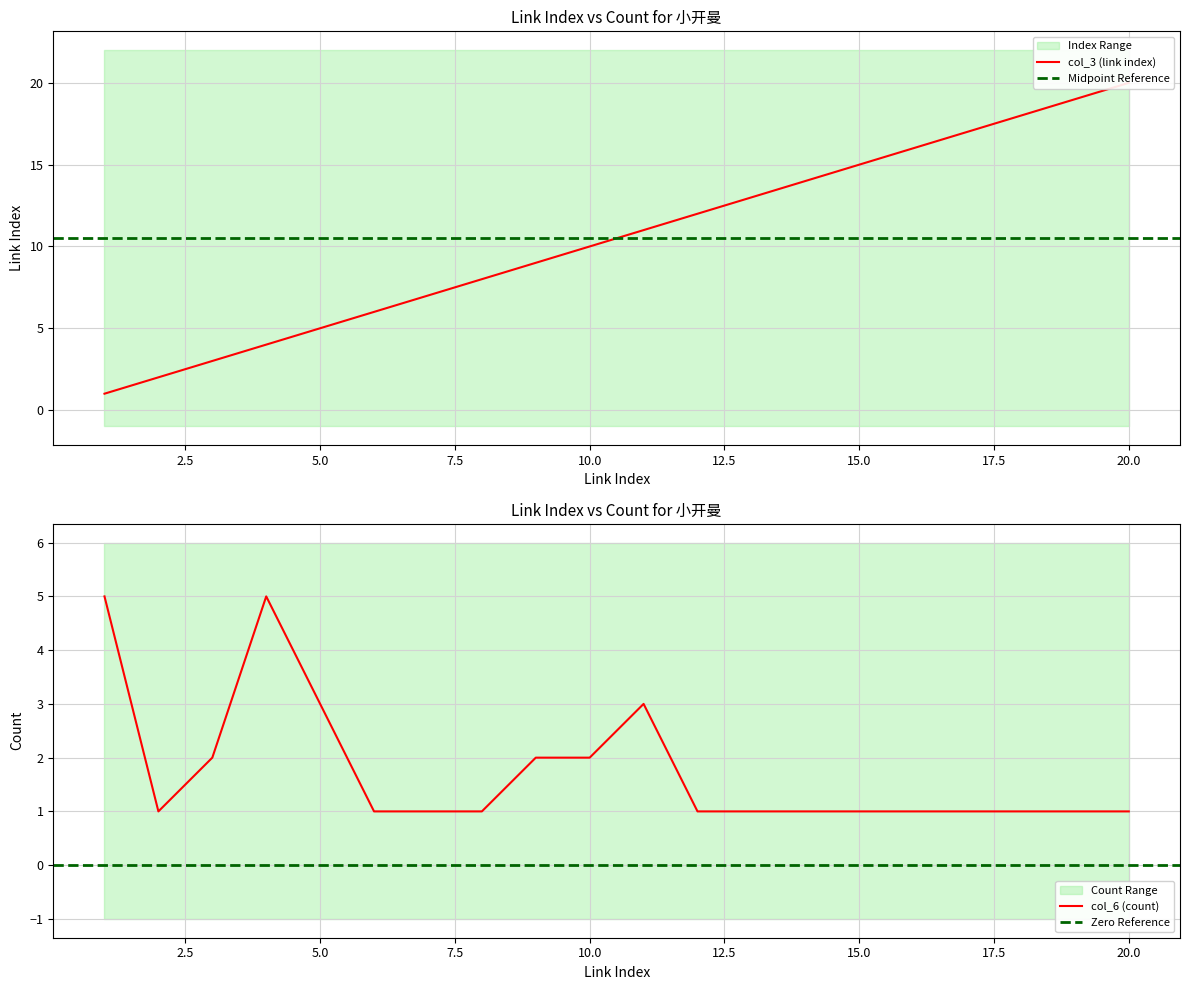

Reading left to right, what are all the values shown in this chart?

col_3 (link index): 1=1	2=2	3=3	4=4	5=5	6=6	7=7	8=8	9=9	10=10	11=11	12=12	13=13	14=14	15=15	16=16	17=17	18=18	19=19	20=20
col_6 (count): 1=5	2=1	3=2	4=5	5=3	6=1	7=1	8=1	9=2	10=2	11=3	12=1	13=1	14=1	15=1	16=1	17=1	18=1	19=1	20=1